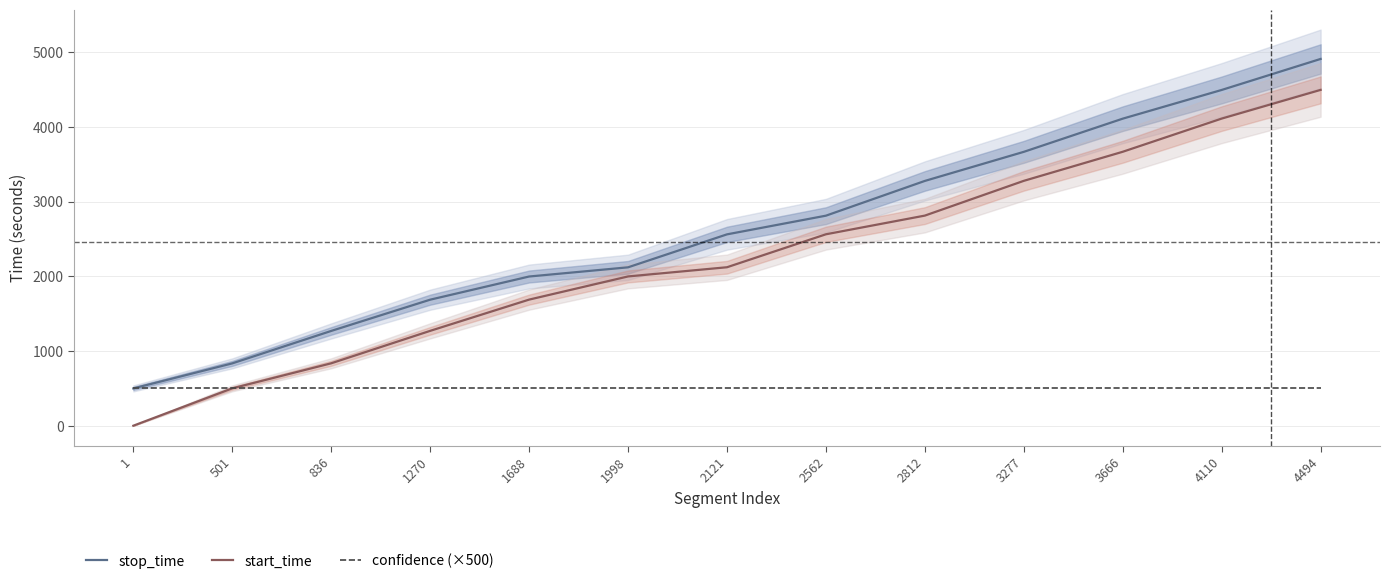

How many lines are shown in the chart?

3